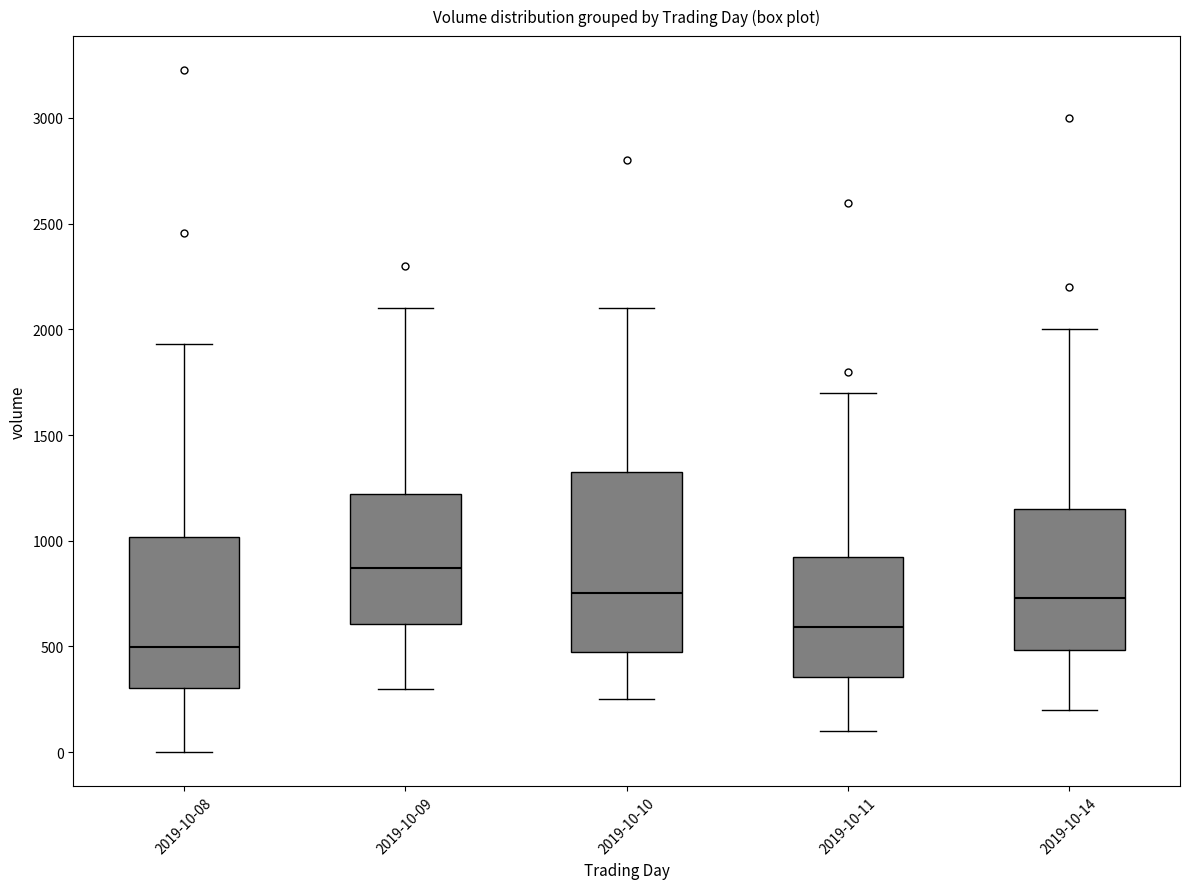

Comparing the boxes themselves (not the whiskers), which one is the tallest?

2019-10-10